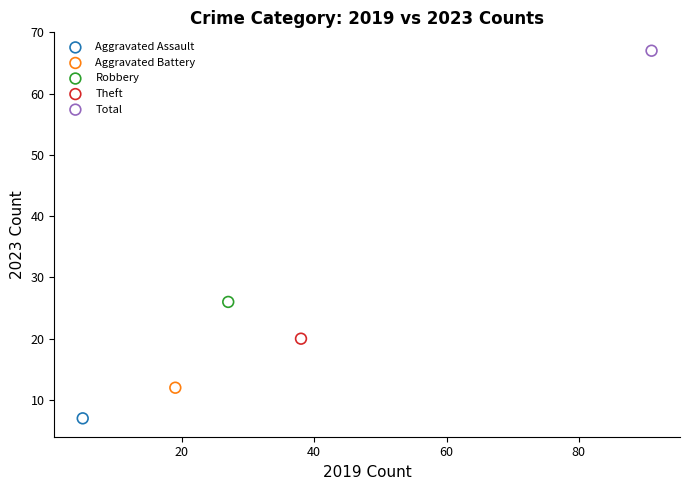

What are all the series names shown in the legend?

Aggravated Assault, Aggravated Battery, Robbery, Theft, Total